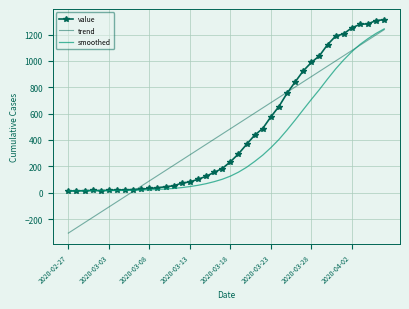

Which series has the widest spread of values?

trend